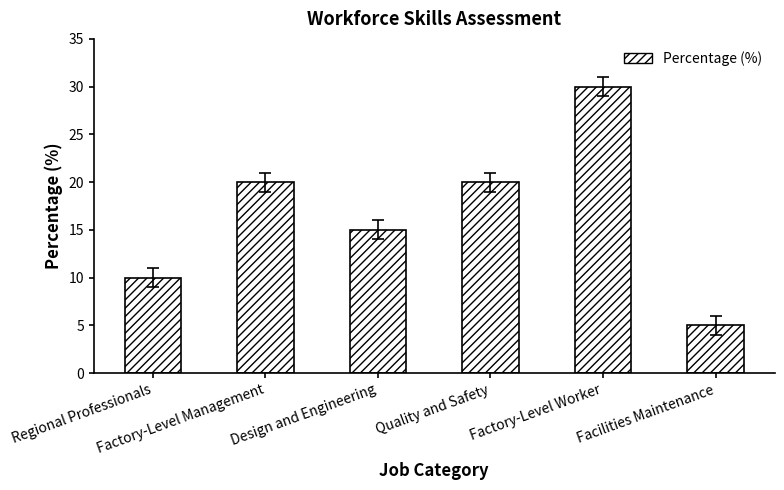

What is the value of the 2nd bar from the left?

20